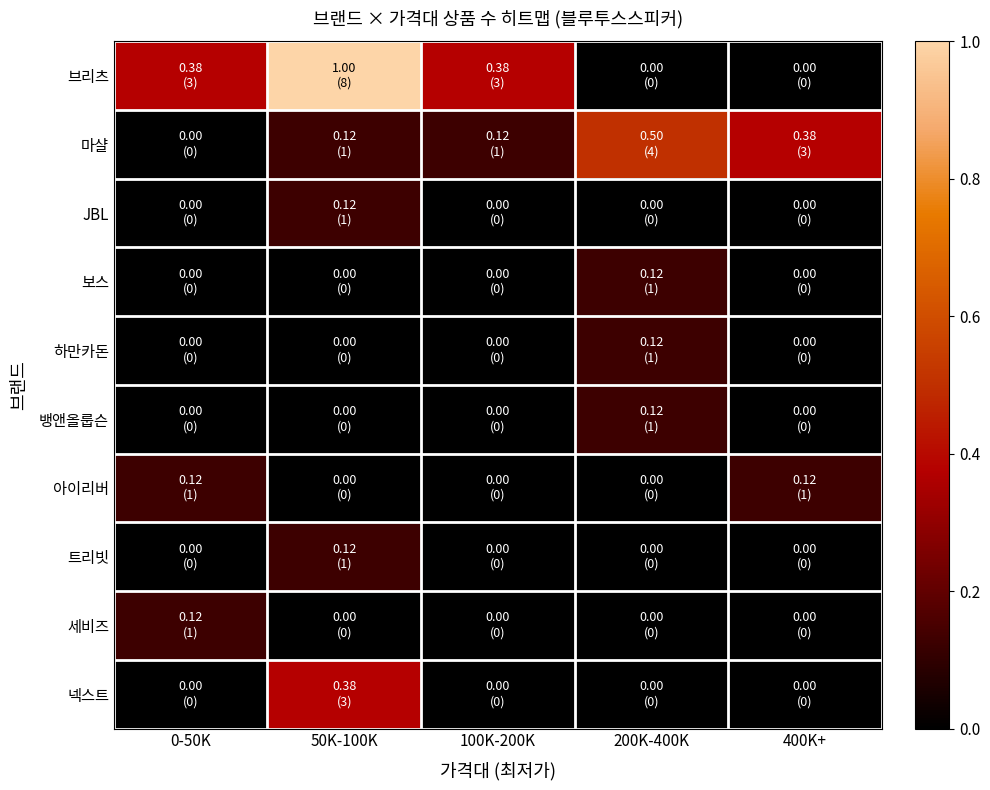

Reading right to left, extract all data points from this chart.

브리츠: 400K+=0.0	200K-400K=0.0	100K-200K=0.4	50K-100K=1.0	0-50K=0.4
마샬: 400K+=0.4	200K-400K=0.5	100K-200K=0.1	50K-100K=0.1	0-50K=0.0
JBL: 400K+=0.0	200K-400K=0.0	100K-200K=0.0	50K-100K=0.1	0-50K=0.0
보스: 400K+=0.0	200K-400K=0.1	100K-200K=0.0	50K-100K=0.0	0-50K=0.0
하만카돈: 400K+=0.0	200K-400K=0.1	100K-200K=0.0	50K-100K=0.0	0-50K=0.0
뱅앤올룹슨: 400K+=0.0	200K-400K=0.1	100K-200K=0.0	50K-100K=0.0	0-50K=0.0
아이리버: 400K+=0.1	200K-400K=0.0	100K-200K=0.0	50K-100K=0.0	0-50K=0.1
트리빗: 400K+=0.0	200K-400K=0.0	100K-200K=0.0	50K-100K=0.1	0-50K=0.0
세비즈: 400K+=0.0	200K-400K=0.0	100K-200K=0.0	50K-100K=0.0	0-50K=0.1
넥스트: 400K+=0.0	200K-400K=0.0	100K-200K=0.0	50K-100K=0.4	0-50K=0.0